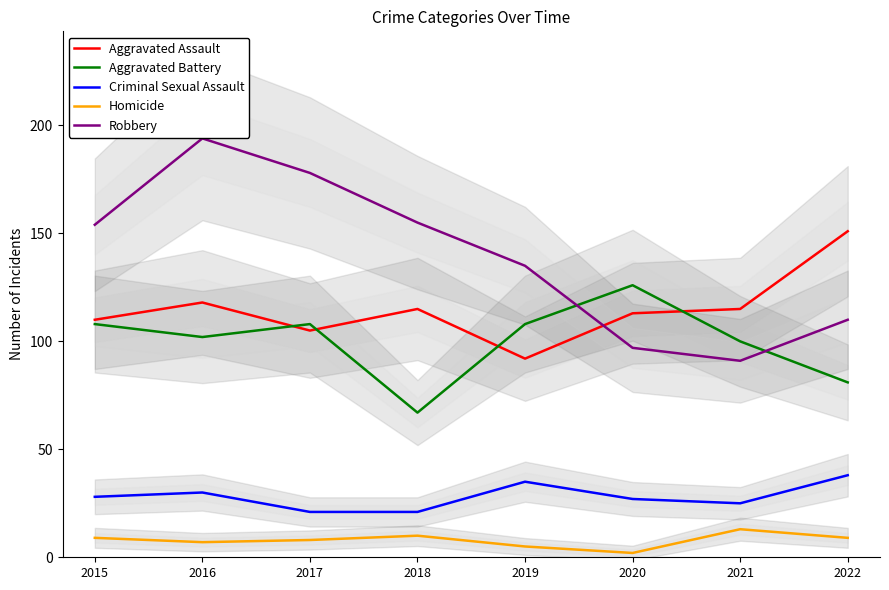

Which series has the largest total across all categories?

Robbery